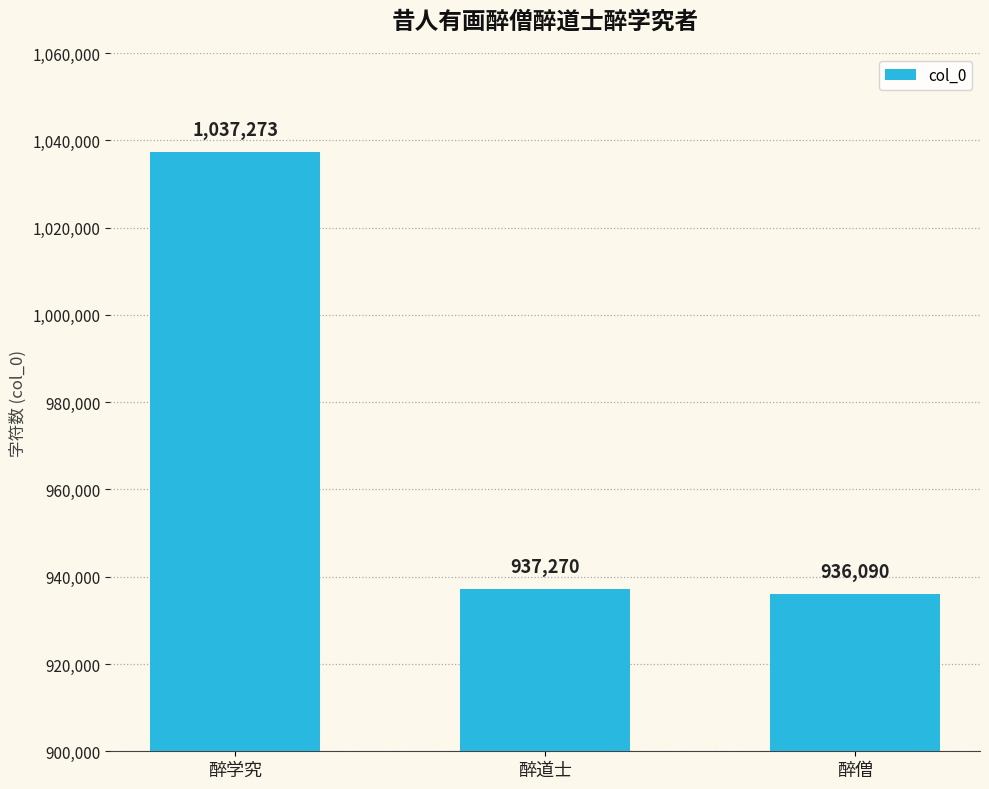

What is the average value?

970211